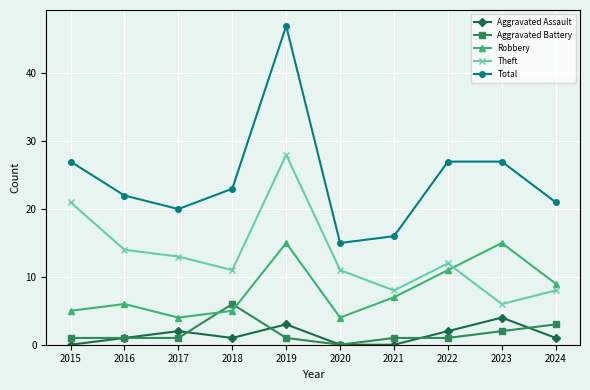

At which category is the sum across all series the highest?

2019